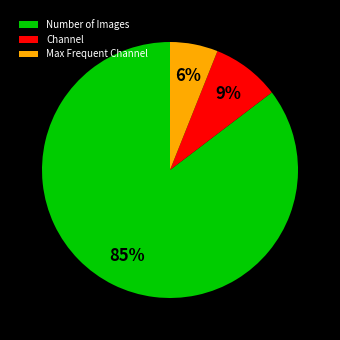

To the nearest percent, what is the difference between the Max Frequent Channel and Number of Images slice percentages?

79%